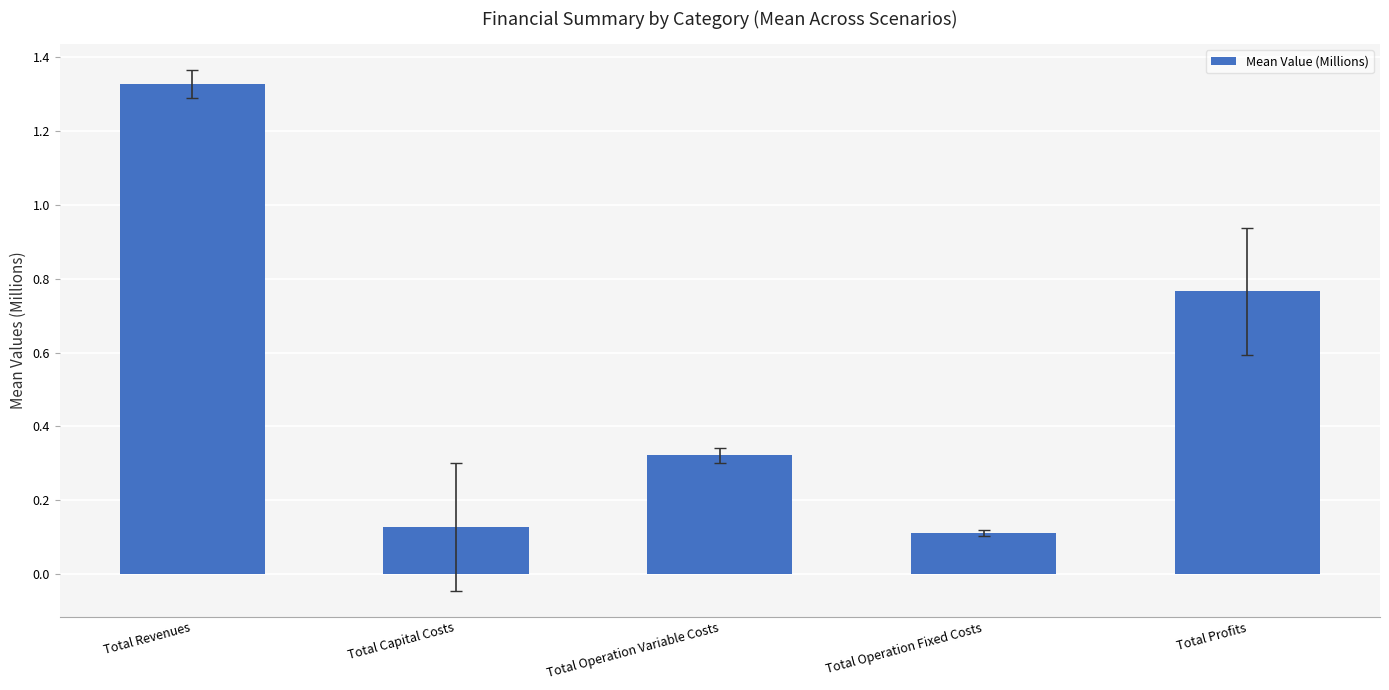

What is the change in value from Total Operation Variable Costs to Total Operation Fixed Costs?

-0.2